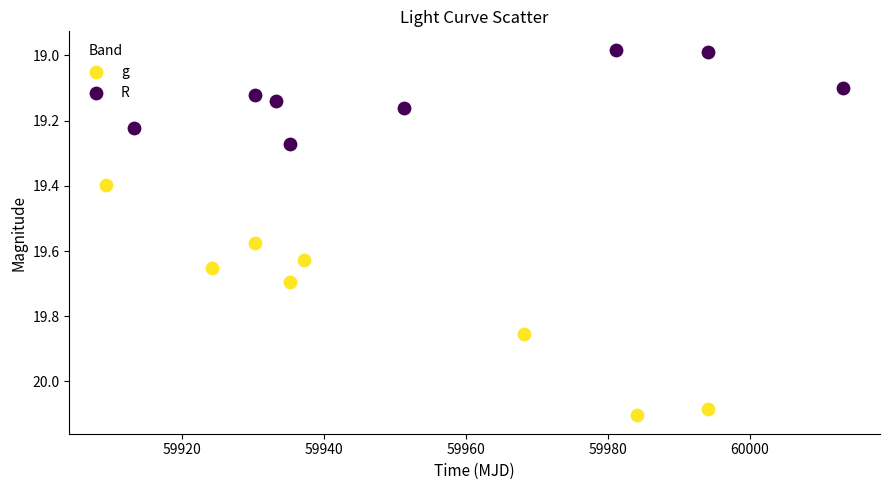

Which series has the widest spread of Y values?

g